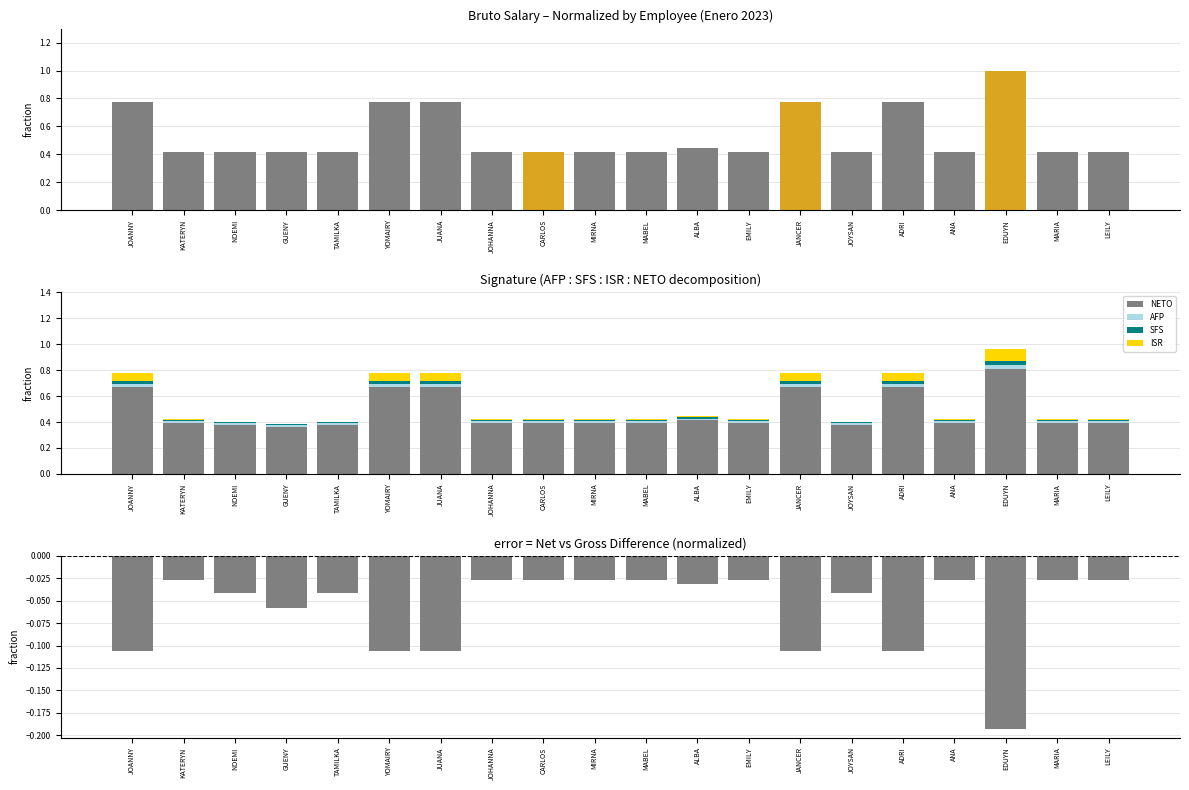

At how many categories does at least one series exceed 0?

20